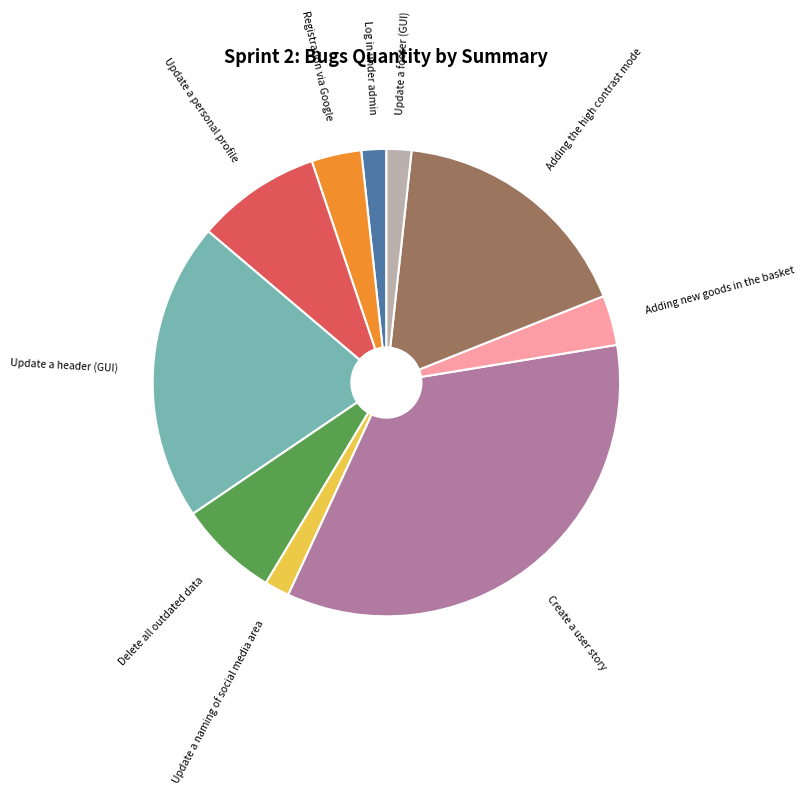

Is there a majority slice in this chart?

No